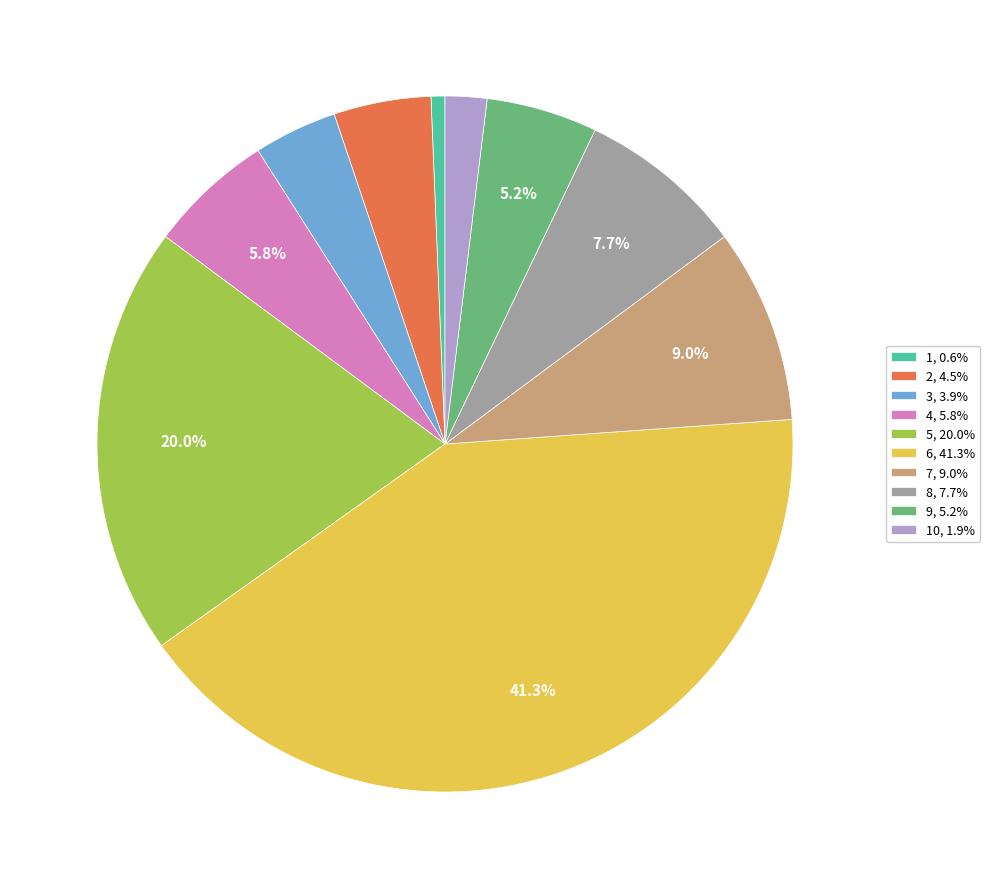

Approximately how many times larger is the value at 9, 5.2% compared to 3, 3.9%?

1.3